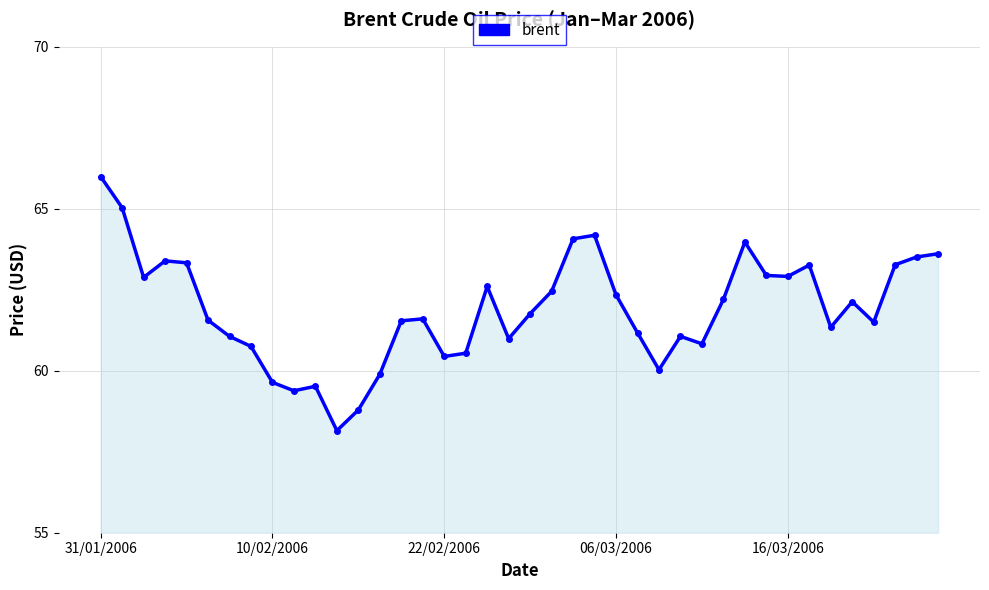

What is the difference between the maximum and minimum values?

7.8